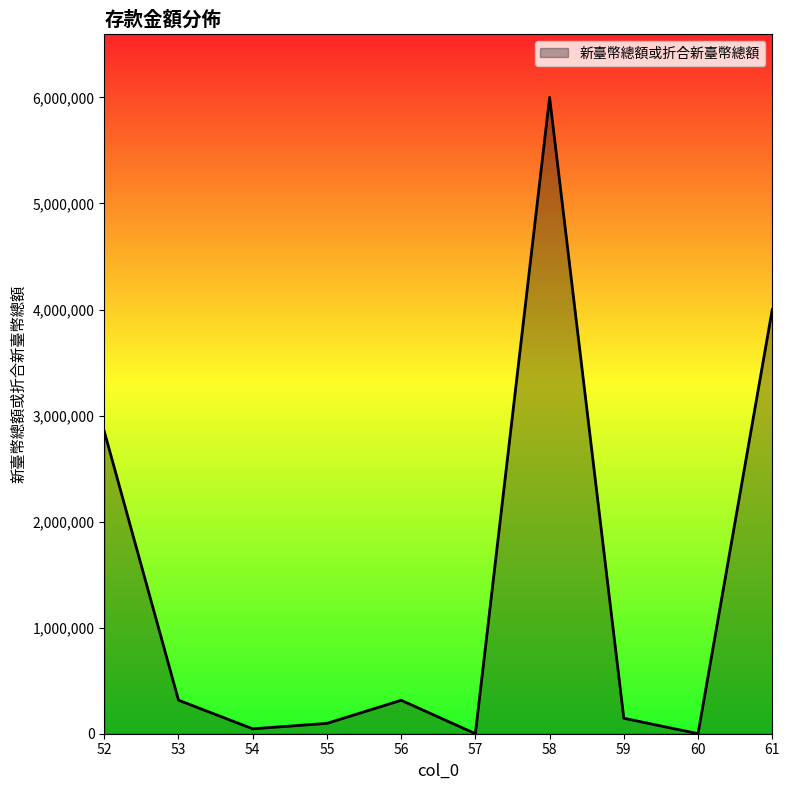

What is the greatest value displayed?

6000000